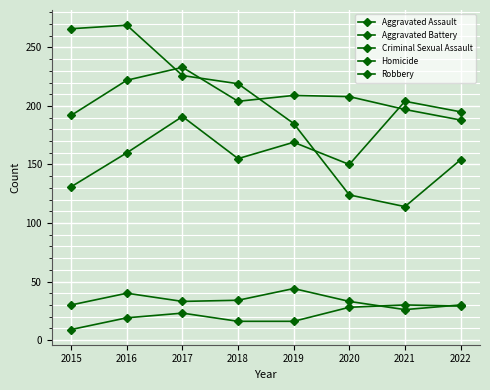

Does the chart have visible grid lines?

Yes